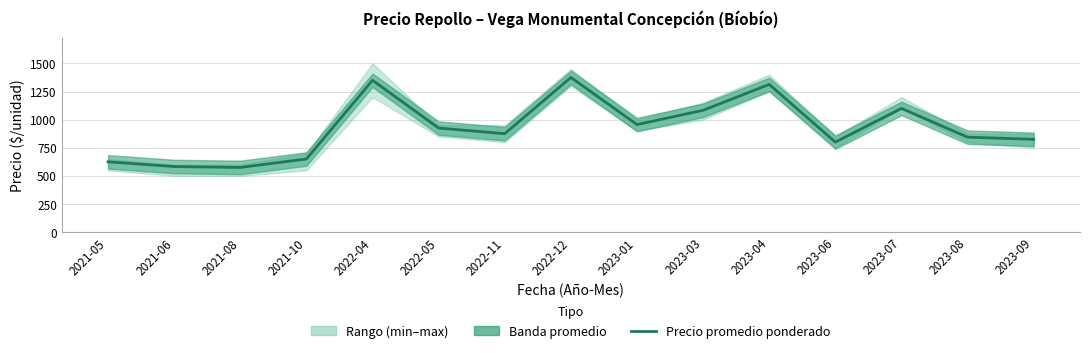

Reading left to right, extract all data points from this chart.

625	583	575	650	1350	925	875	1375	956	1083	1313	800	1100	844	825